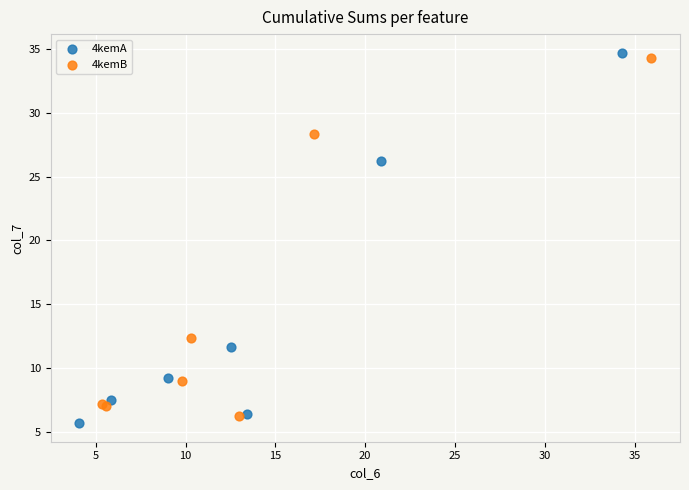

Which series has the widest spread of Y values?

4kemA